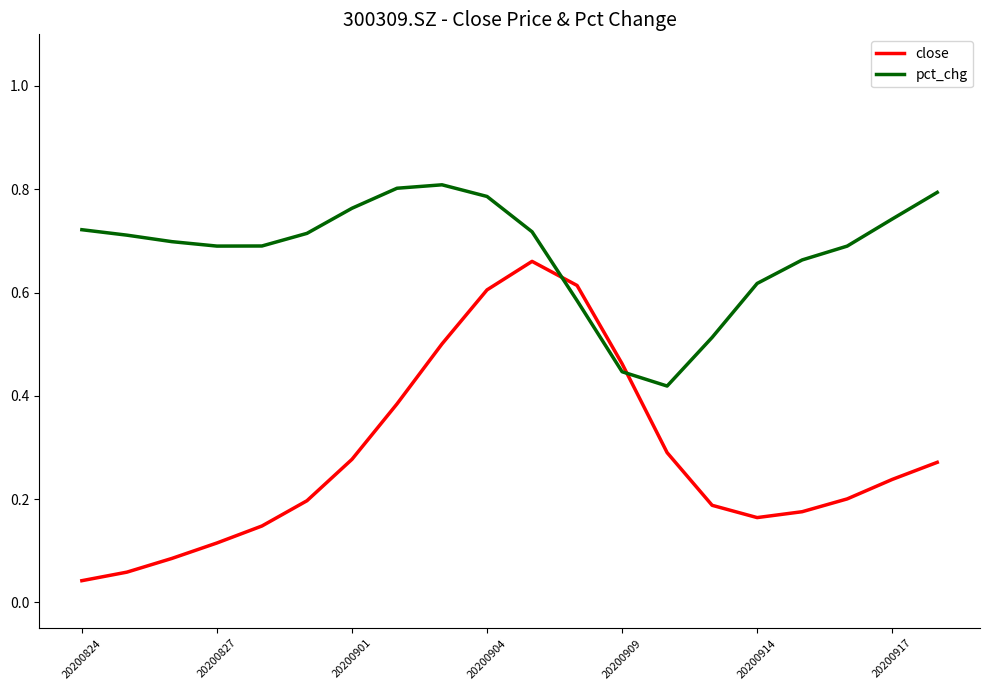

Rank the series by their maximum value, from lowest to highest.

close, pct_chg